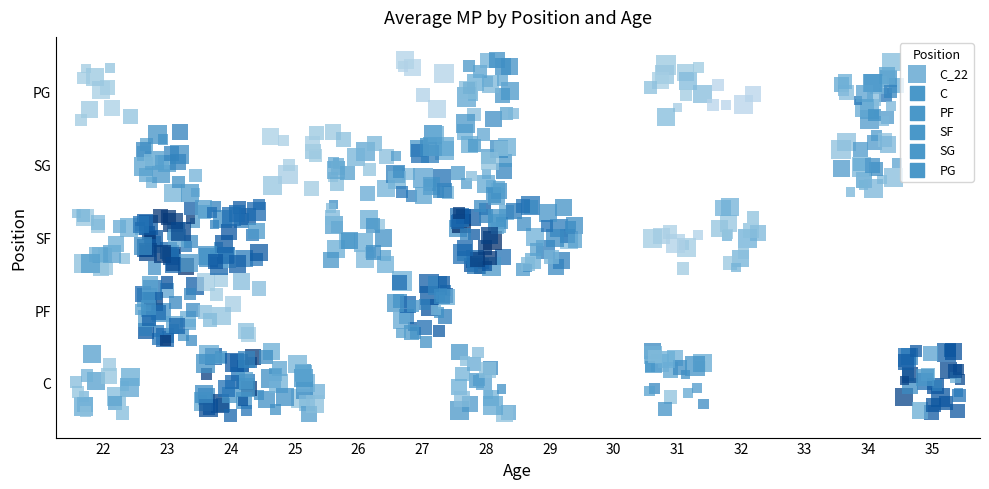

What is the minimum value shown in the chart?

-0.4